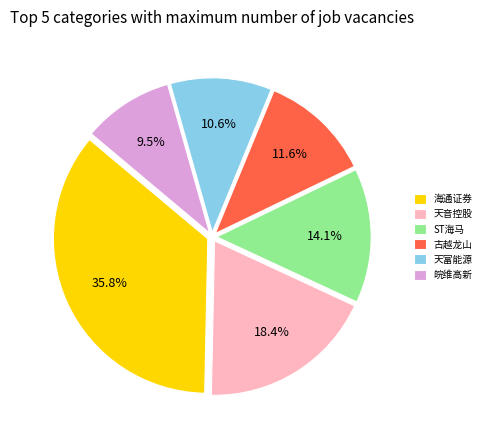

What portion of the pie excludes 海通证券?

64.2%